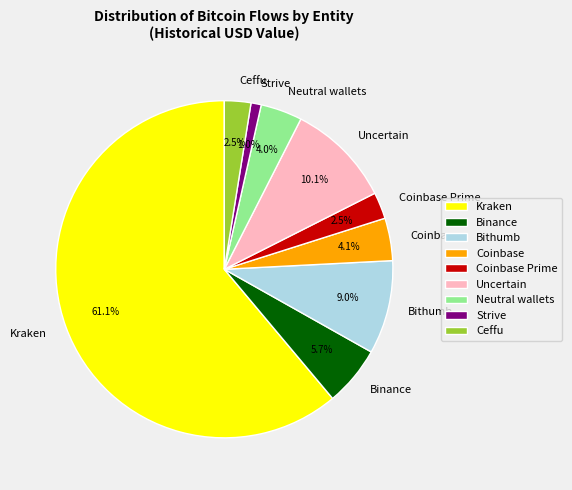

Which category has the smallest portion of the pie?

Strive